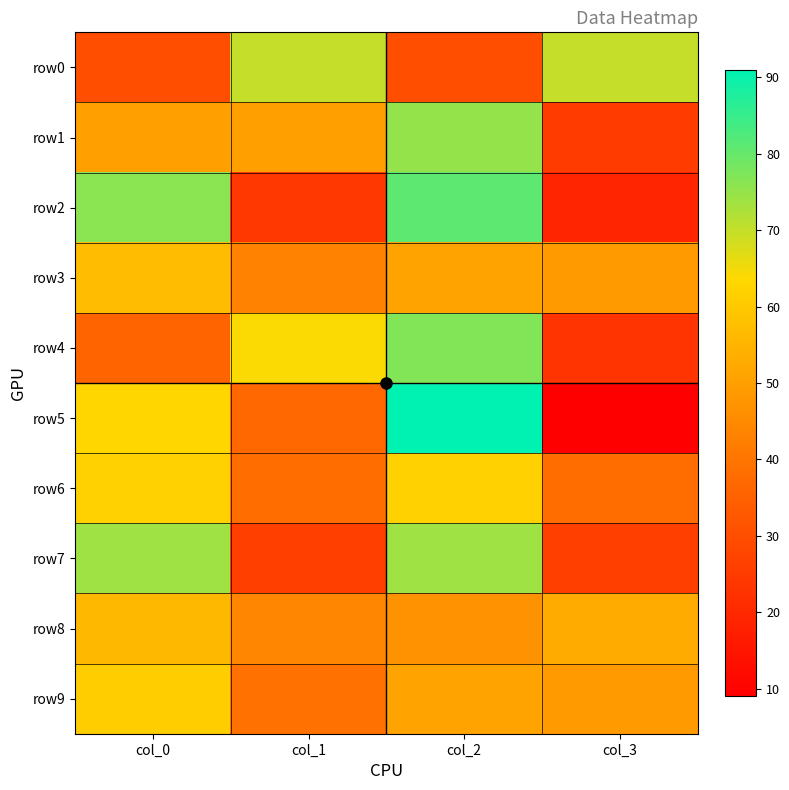

Which series changed the most between col_1 and col_2?

row2